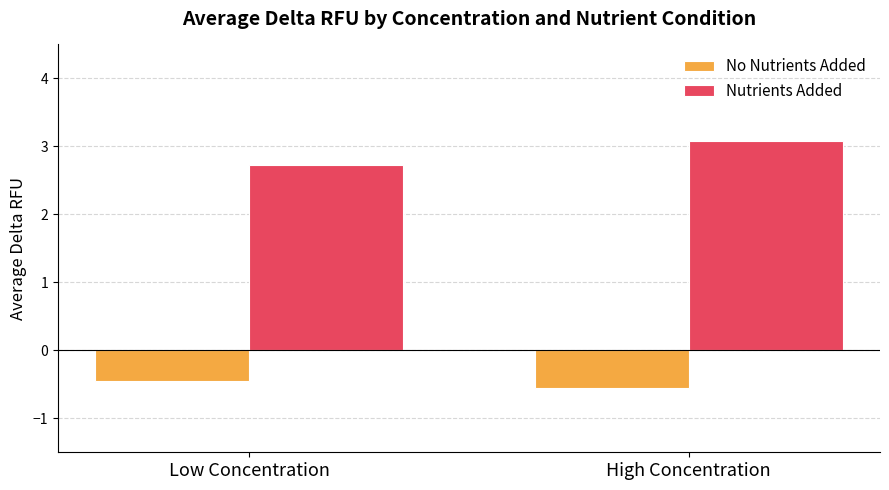

Count the number of data series in this chart.

2